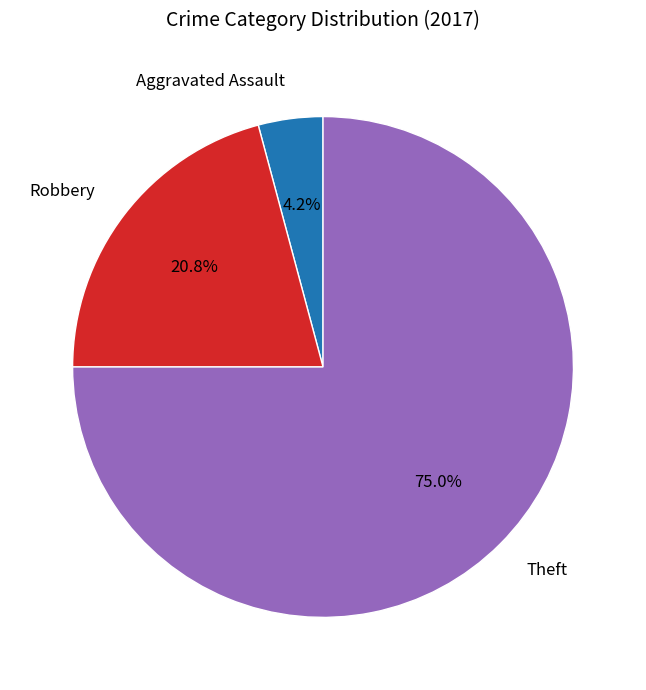

Does any single category account for the majority?

Yes